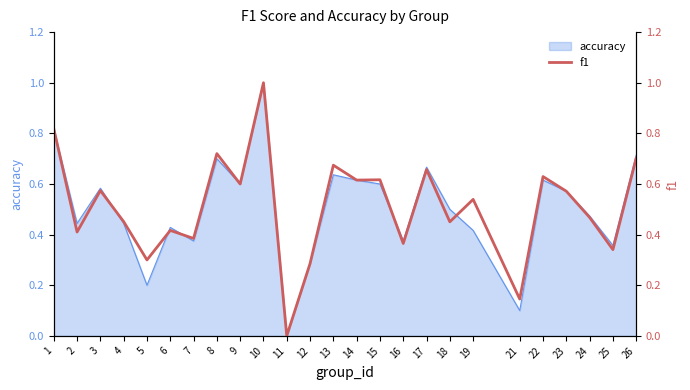

At which category does the chart reach its minimum across all series?

11